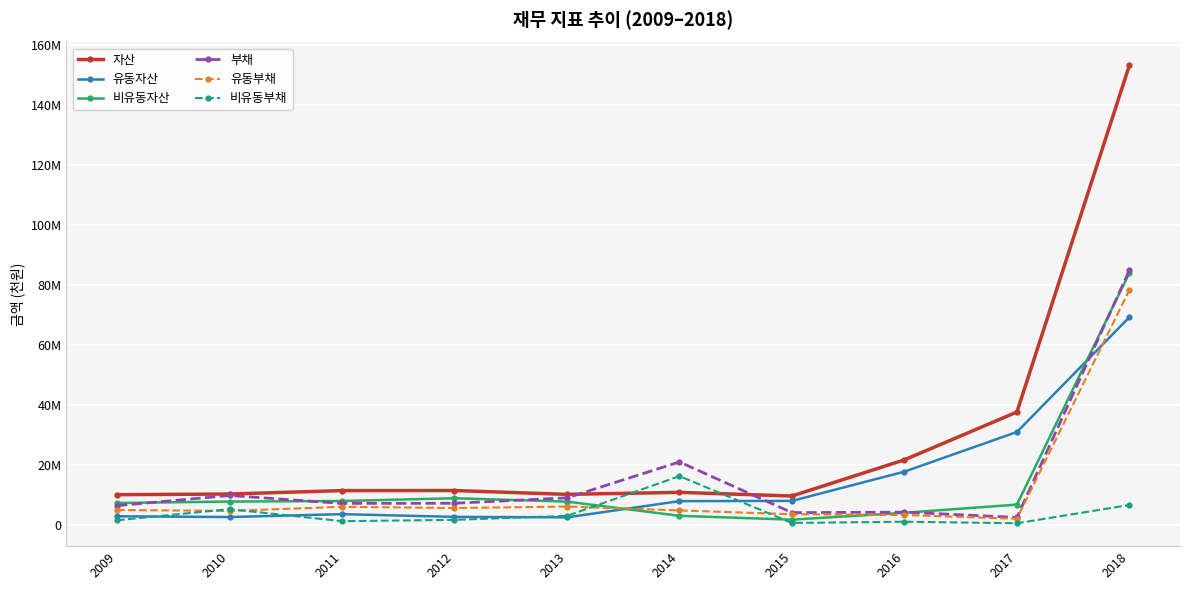

Is this an area chart (filled region under the line)?

No